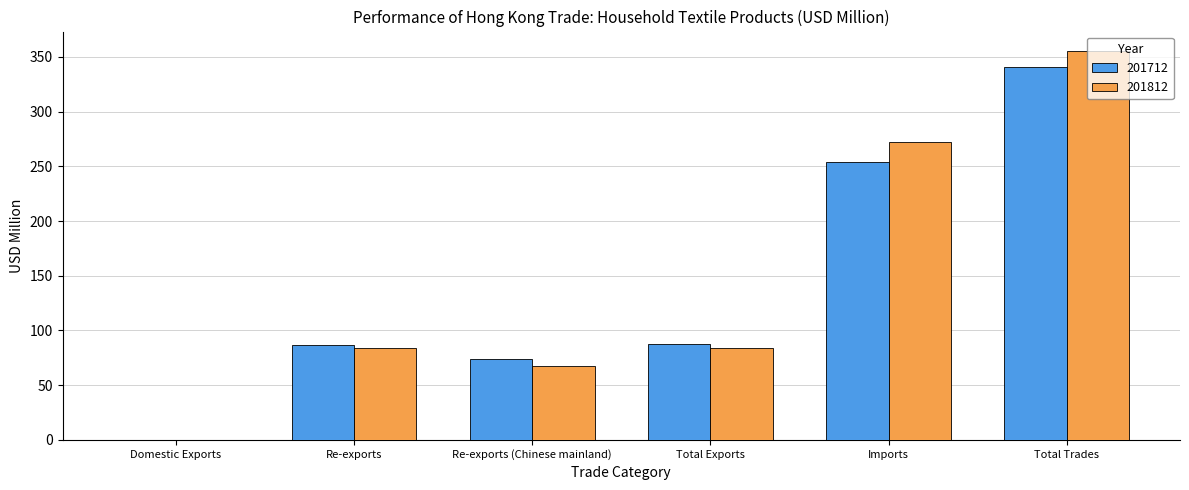

What is the maximum value for 201812?

355.4